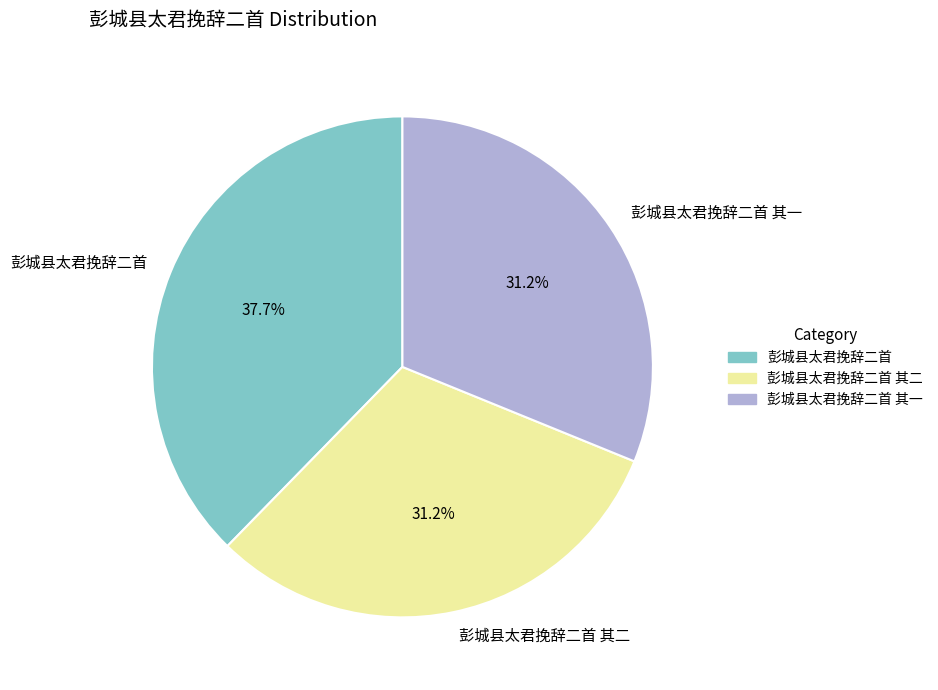

What percentage is the 彭城县太君挽辞二首 其一 slice, to the nearest percent?

31%